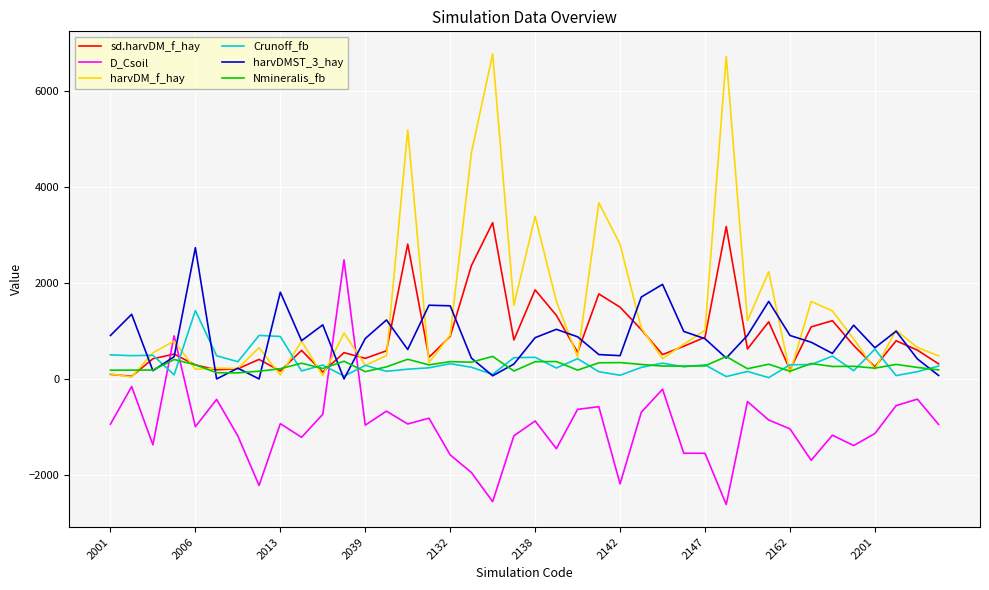

What is the average value of the D_Csoil series?

-988